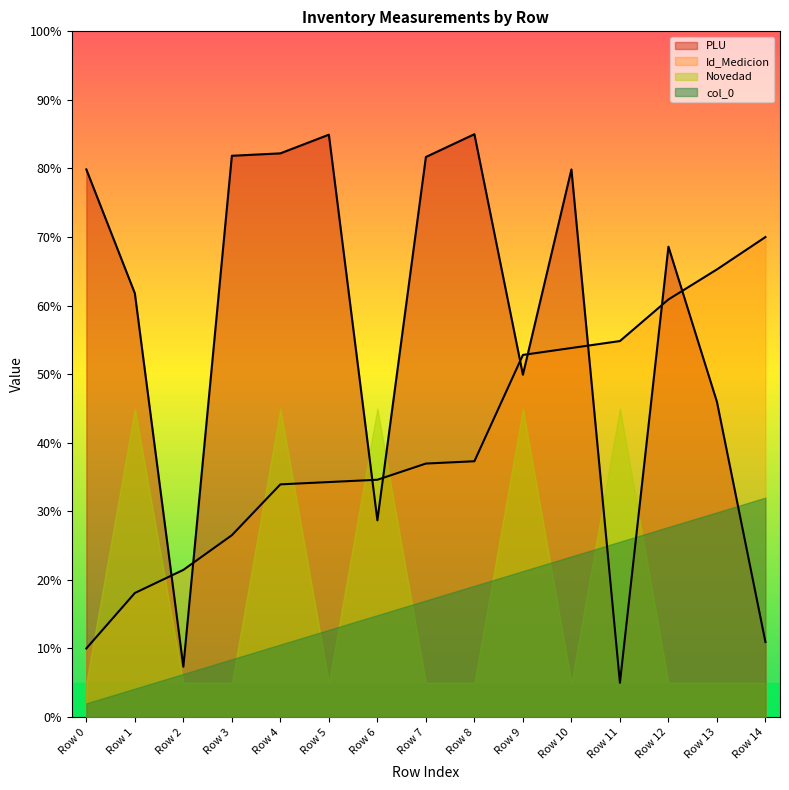

Reading left to right, extract all data points from this chart.

col_0: Row 0=10.0	Row 1=18.1	Row 2=21.5	Row 3=26.5	Row 4=33.9	Row 5=34.3	Row 6=34.6	Row 7=37.0	Row 8=37.3	Row 9=52.8	Row 10=53.8	Row 11=54.8	Row 12=60.9	Row 13=65.3	Row 14=70.0
PLU: Row 0=79.9	Row 1=61.8	Row 2=7.3	Row 3=81.9	Row 4=82.2	Row 5=84.9	Row 6=28.7	Row 7=81.7	Row 8=85.0	Row 9=49.9	Row 10=79.9	Row 11=5.0	Row 12=68.6	Row 13=46.0	Row 14=10.9